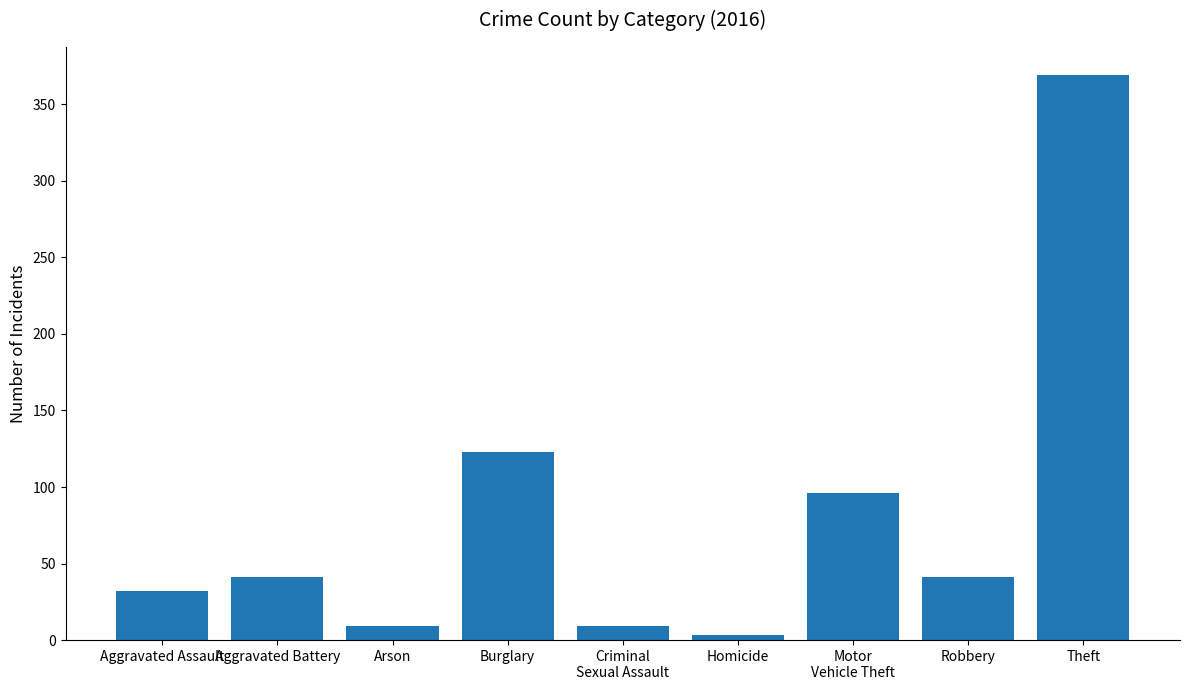

The chart shows a value of 57 at Aggravated Battery. True or false?

False